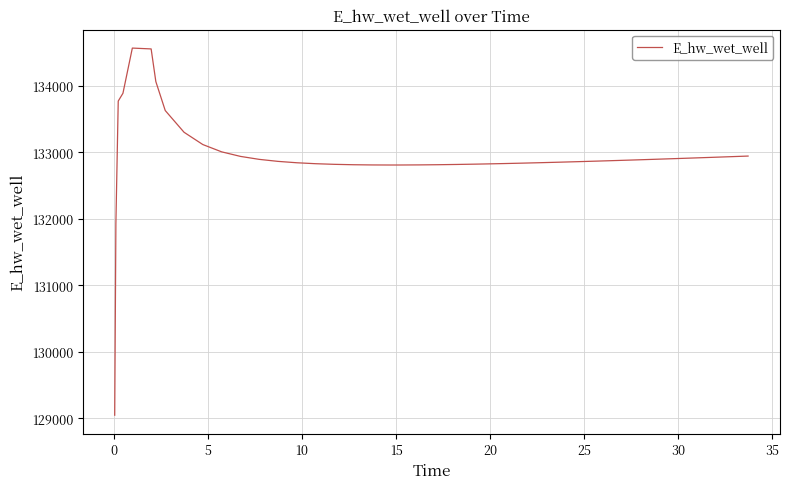

What is the difference between the maximum and minimum values?

5517.4